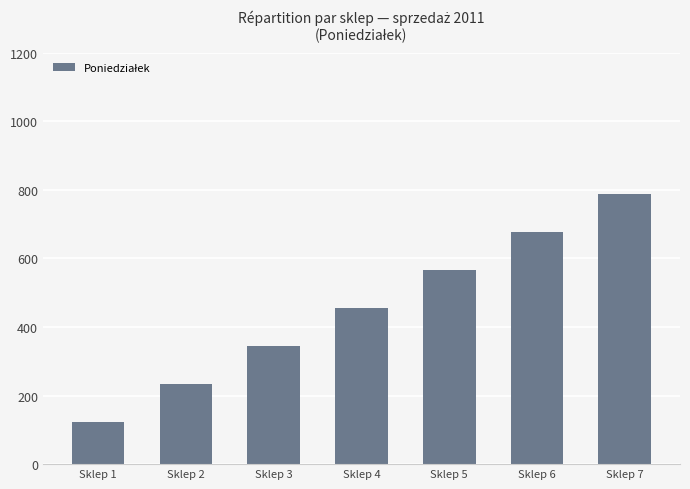

Count the number of categories in the chart.

7